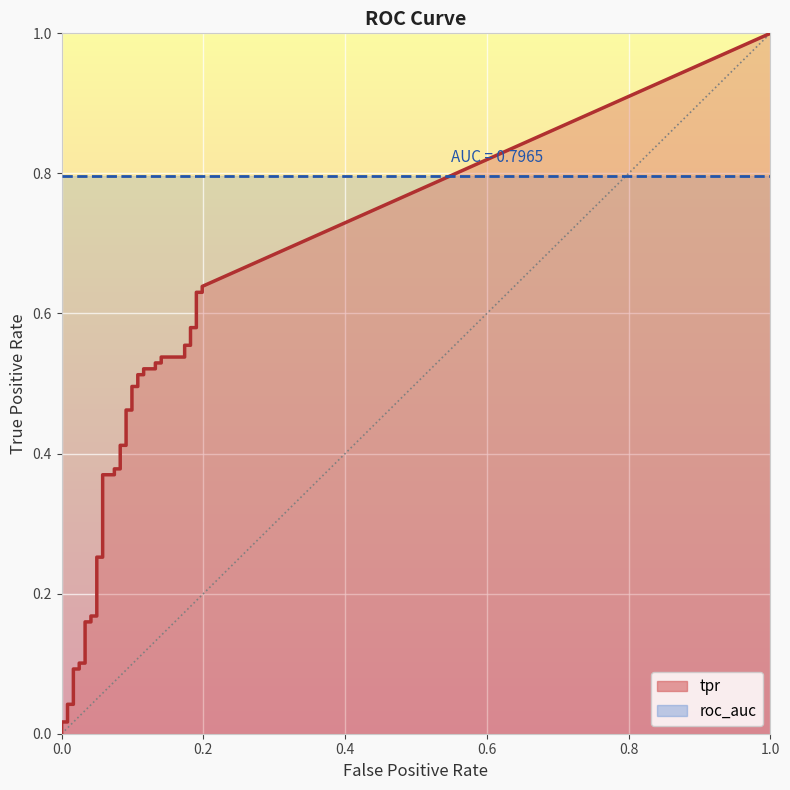

Which series has the largest total across all categories?

tpr